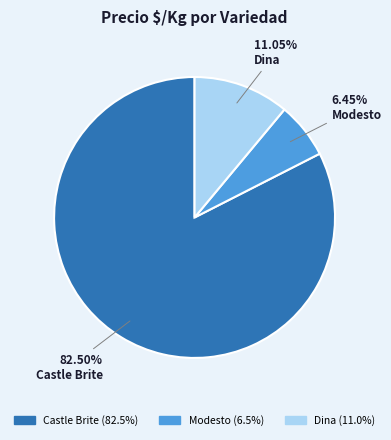

Between Modesto and Dina, which is larger?

Dina